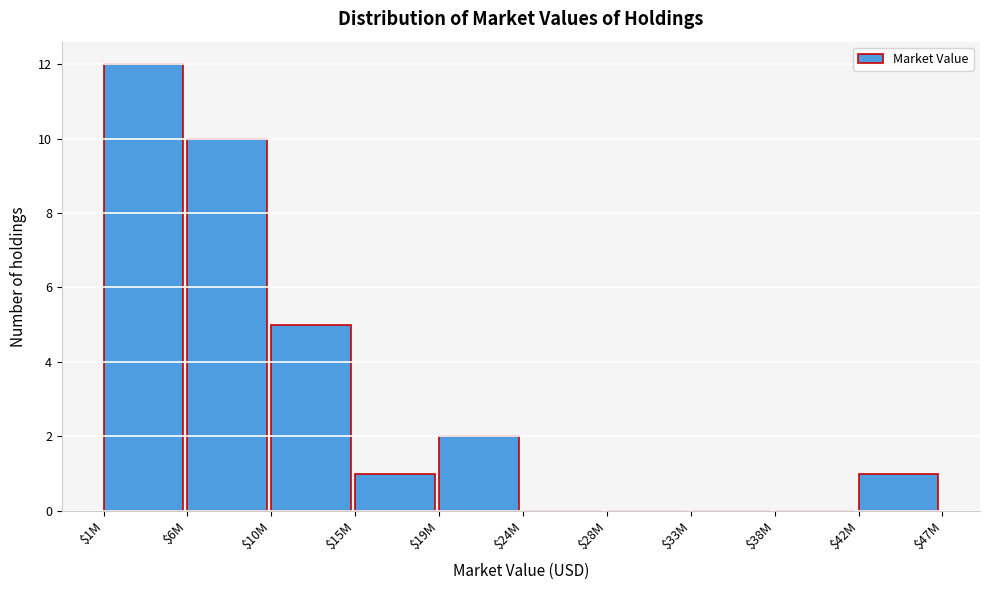

What is the maximum value shown in the chart?

12